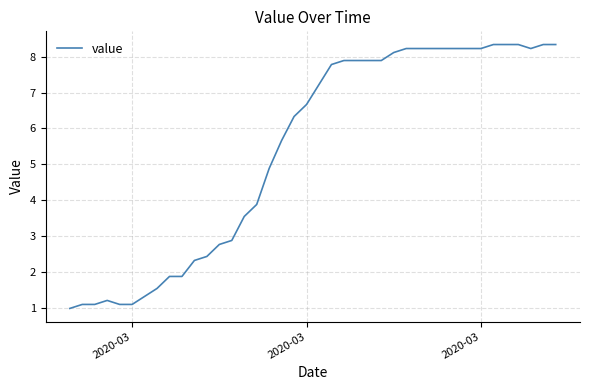

What is the greatest value displayed?

8.3